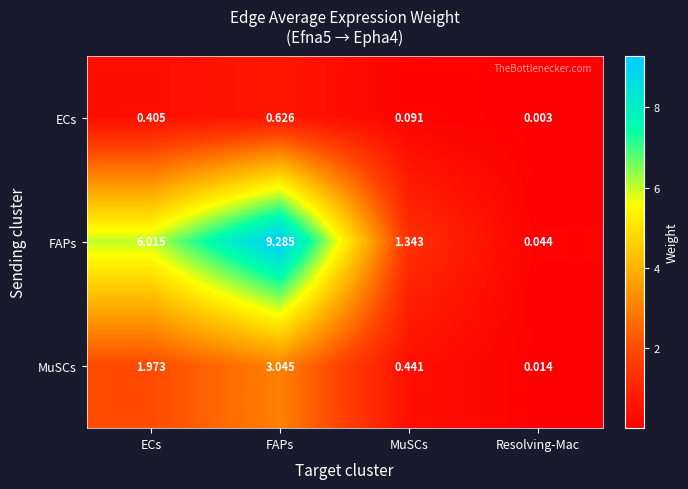

Between ECs and FAPs, which series saw the biggest shift?

FAPs